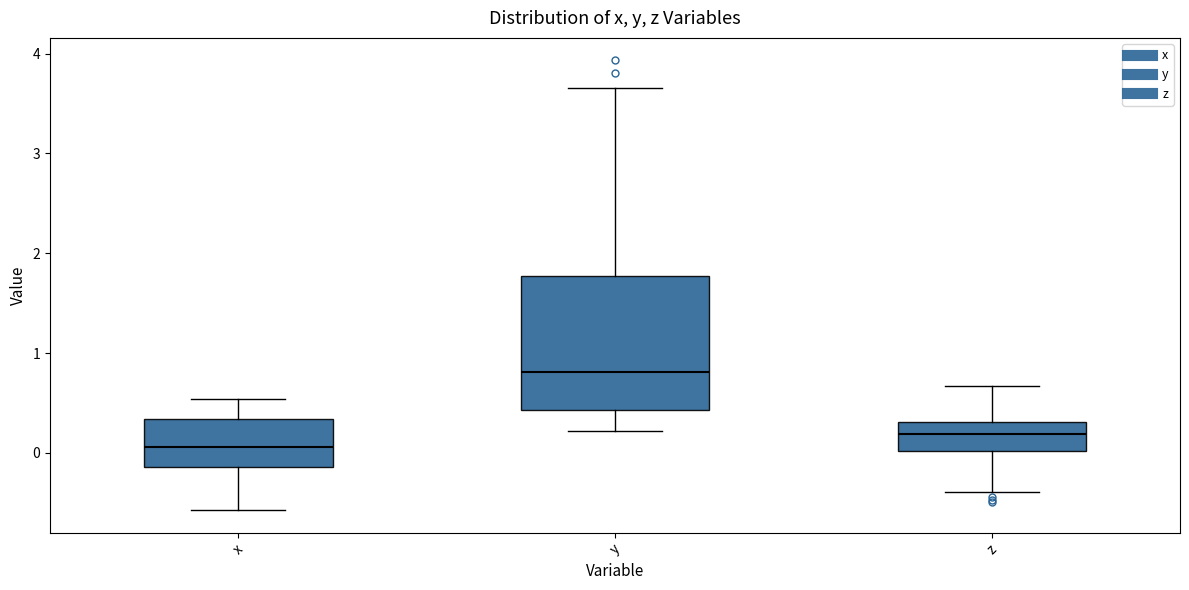

Which box has the highest median line?

y